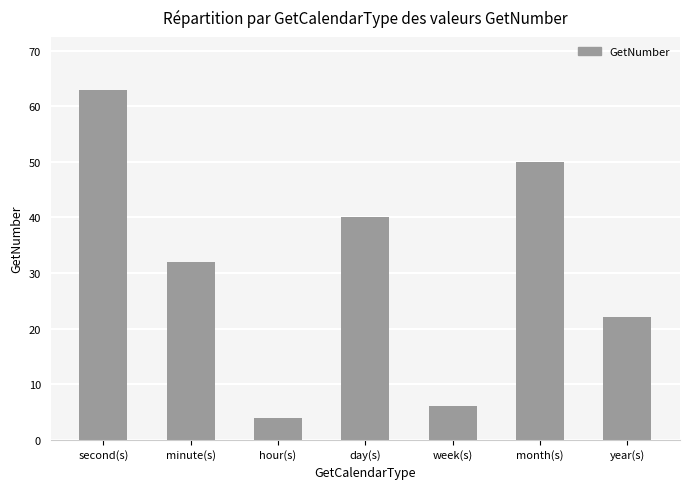

The value at day(s) is 20. True or false?

False